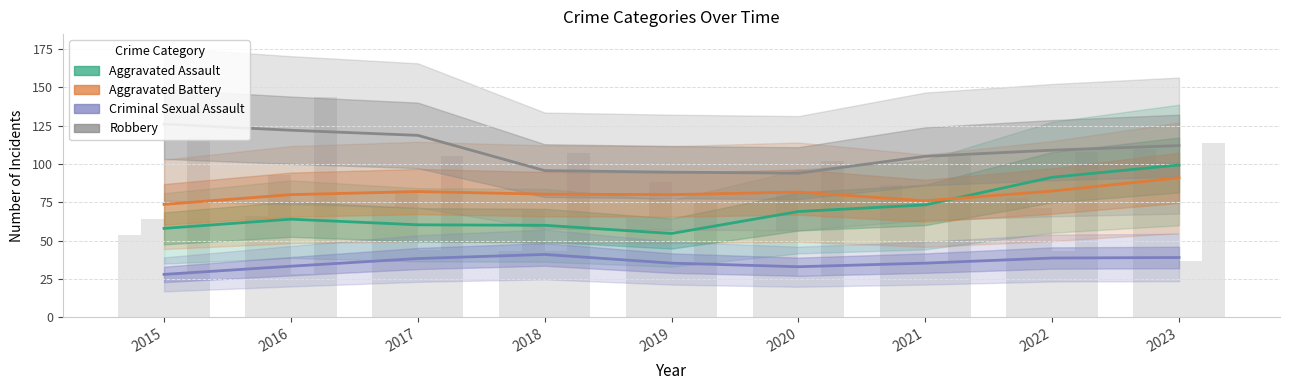

At 2018, list the series in order from largest to smallest.

Robbery, Aggravated Battery, Aggravated Assault, Criminal Sexual Assault